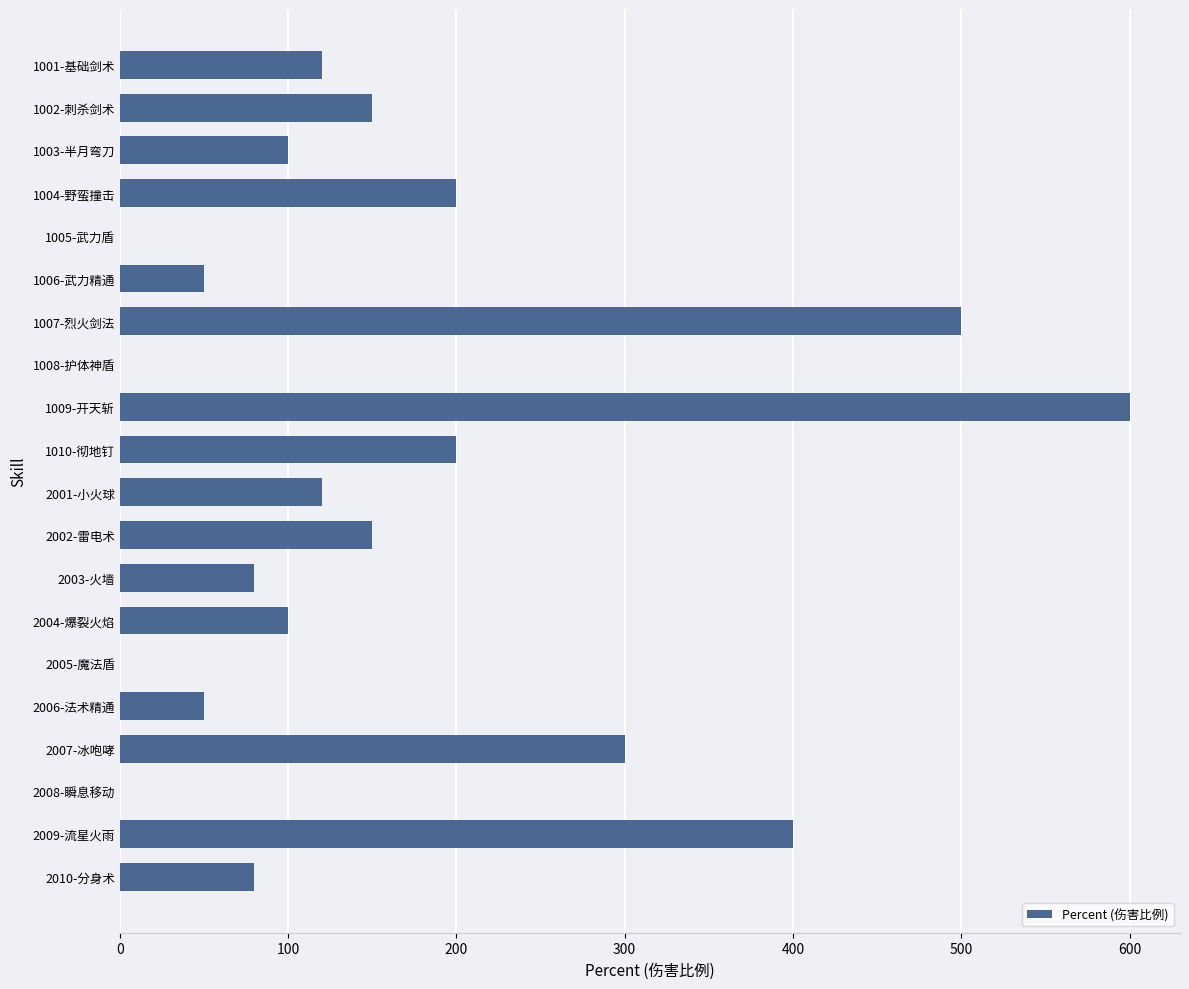

Which category has the highest value across all series?

1009-开天斩